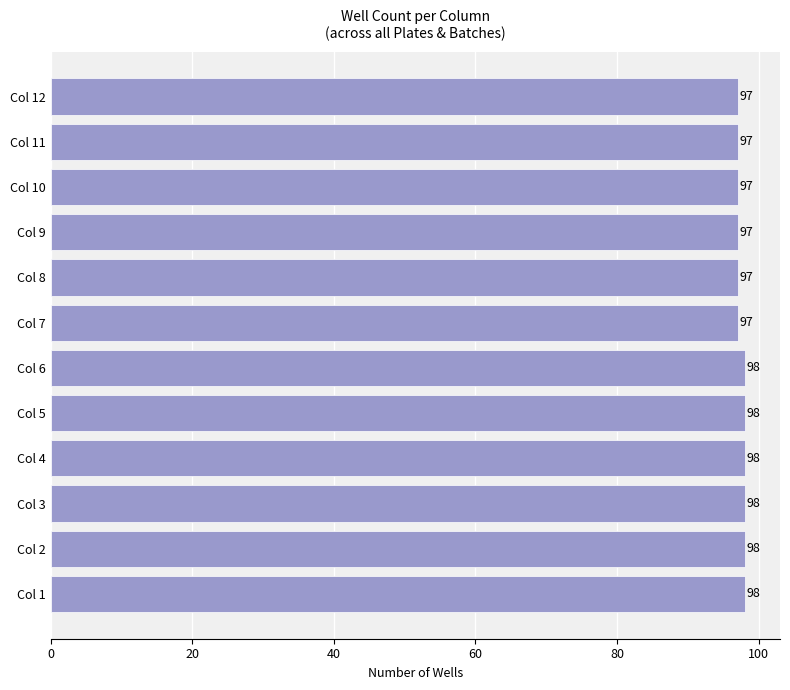

What is the ratio of the value at Col 12 to the value at Col 7?

1.0